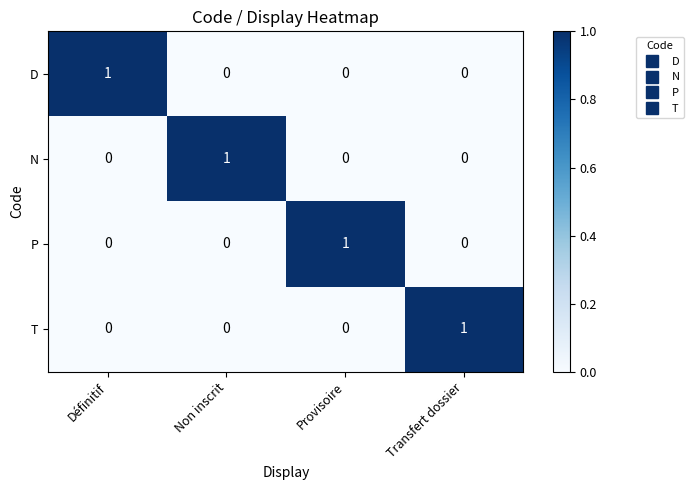

Reading right to left, list all the values displayed in this chart.

D: Transfert dossier=0	Provisoire=0	Non inscrit=0	Définitif=1
N: Transfert dossier=0	Provisoire=0	Non inscrit=1	Définitif=0
P: Transfert dossier=0	Provisoire=1	Non inscrit=0	Définitif=0
T: Transfert dossier=1	Provisoire=0	Non inscrit=0	Définitif=0